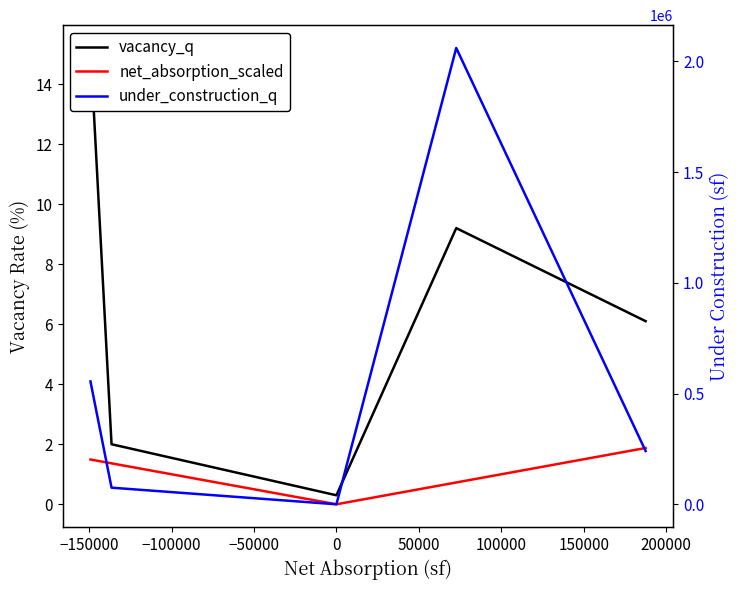

Reading left to right, what are all the values shown in this chart?

vacancy_q: 15.2	2.0	0.3	9.2	6.1
net_absorption_scaled: 1.5	1.4	0.0	0.7	1.9
under_construction_q: 554835.0	75000.0	0.0	2060721.0	240737.0